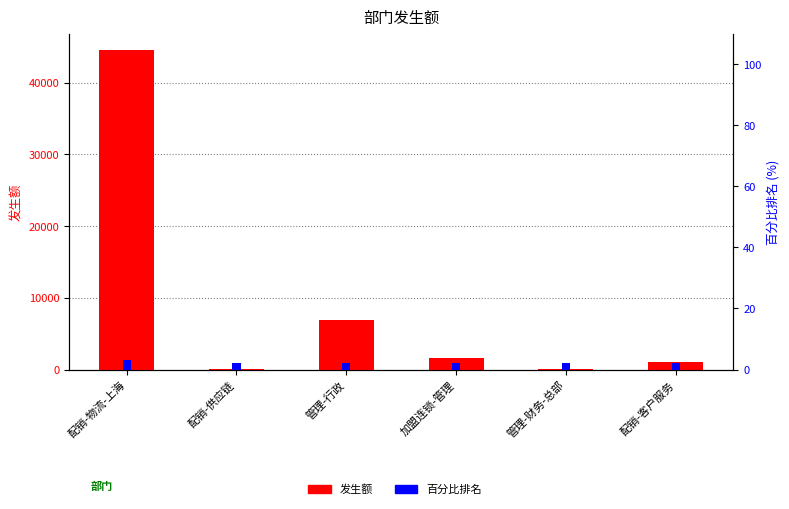

What is the minimum value for 百分比排名?

2.0